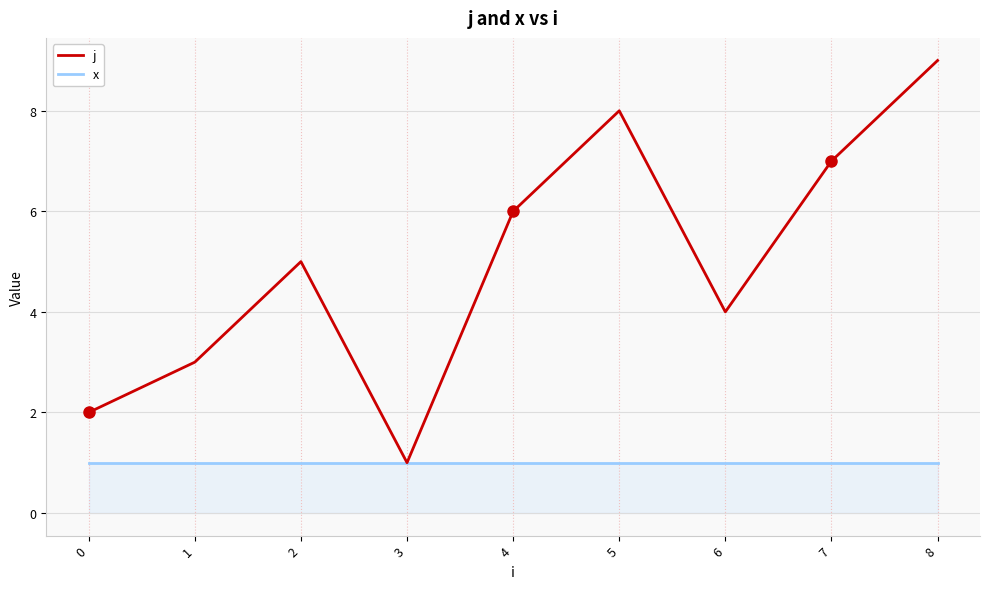

At 5, list the series in order from smallest to largest.

x, j